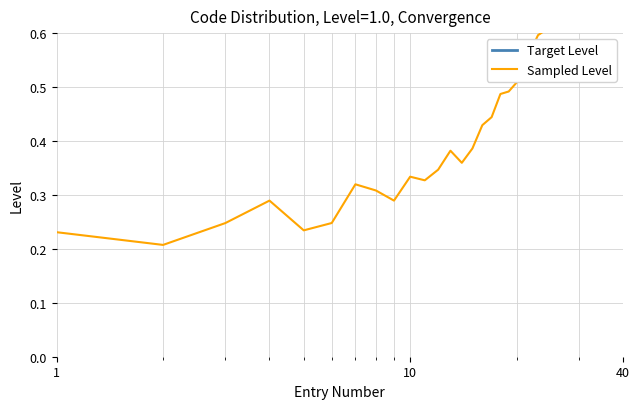

What are all the series names shown in the legend?

Target Level, Sampled Level